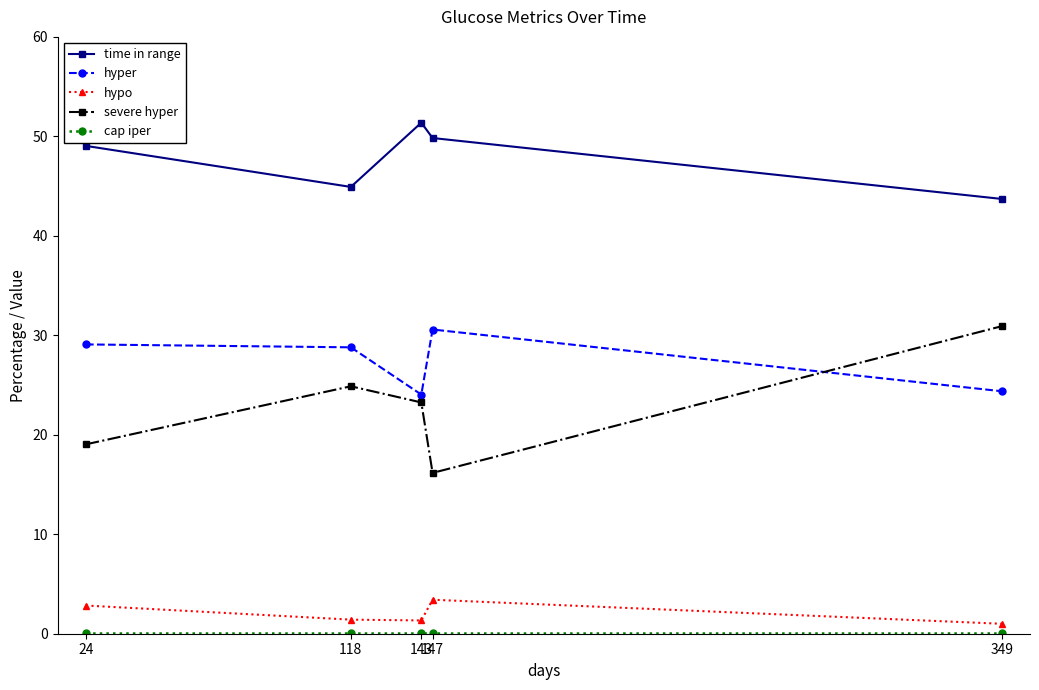

Which series has the largest total across all categories?

time in range